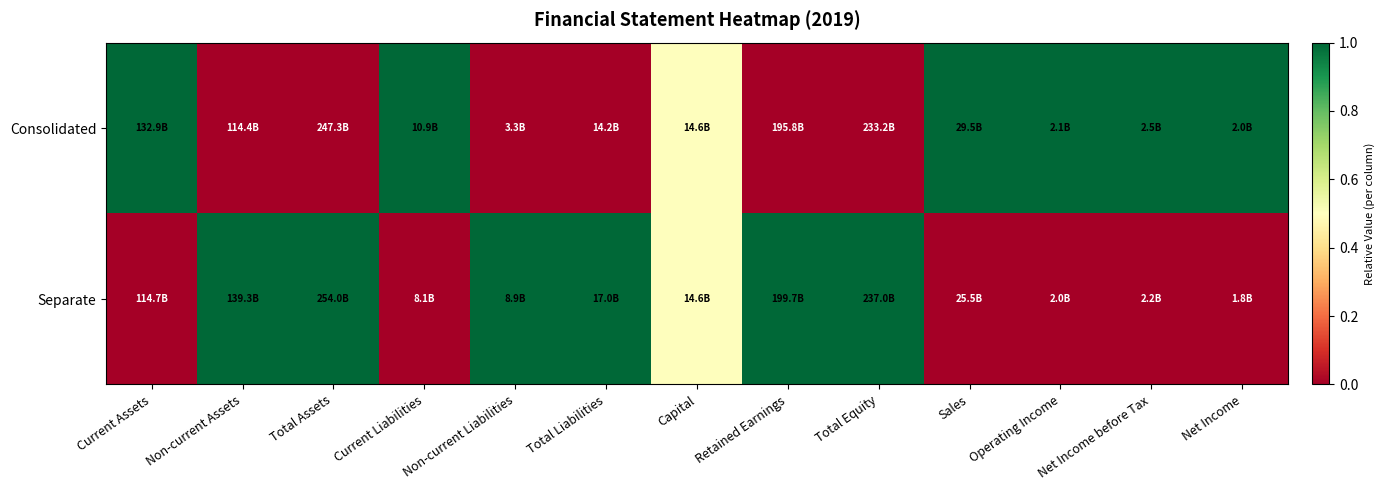

Reading left to right, extract all data points from this chart.

Consolidated: Current Assets=1.0	Non-current Assets=0.0	Total Assets=0.0	Current Liabilities=1.0	Non-current Liabilities=0.0	Total Liabilities=0.0	Capital=0.5	Retained Earnings=0.0	Total Equity=0.0	Sales=1.0	Operating Income=1.0	Net Income before Tax=1.0	Net Income=1.0
Separate: Current Assets=0.0	Non-current Assets=1.0	Total Assets=1.0	Current Liabilities=0.0	Non-current Liabilities=1.0	Total Liabilities=1.0	Capital=0.5	Retained Earnings=1.0	Total Equity=1.0	Sales=0.0	Operating Income=0.0	Net Income before Tax=0.0	Net Income=0.0